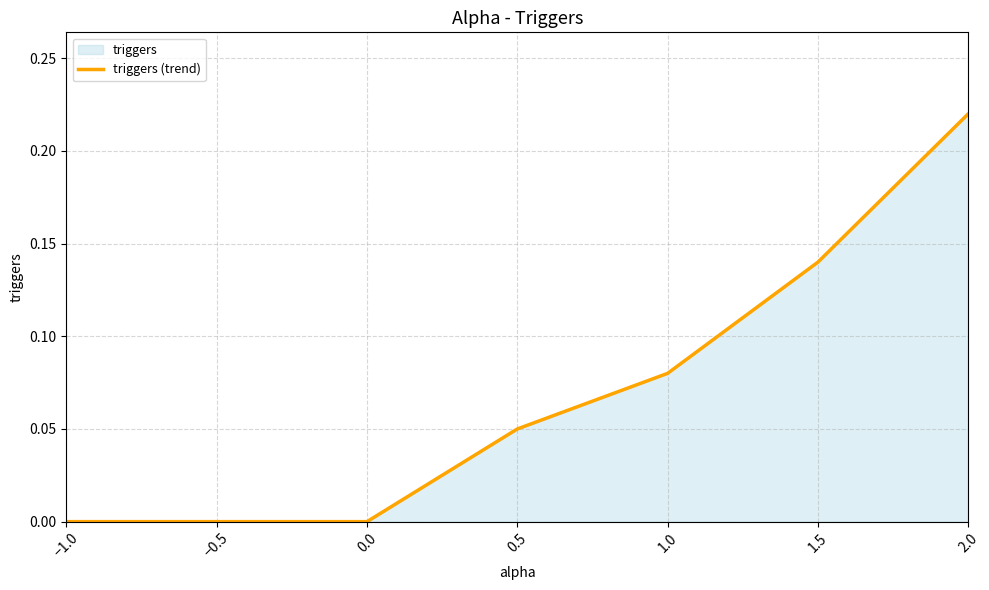

Between −0.5 and 1.0, which is larger?

1.0